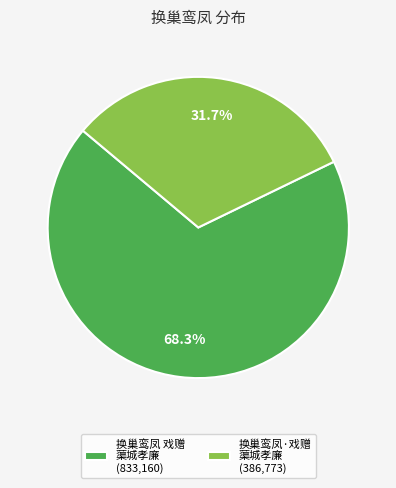

Is the sum of 换巢鸾凤·戏赠 蕖城孝廉 (386,773) and 换巢鸾凤 戏赠 蕖城孝廉 (833,160) greater than half?

Yes